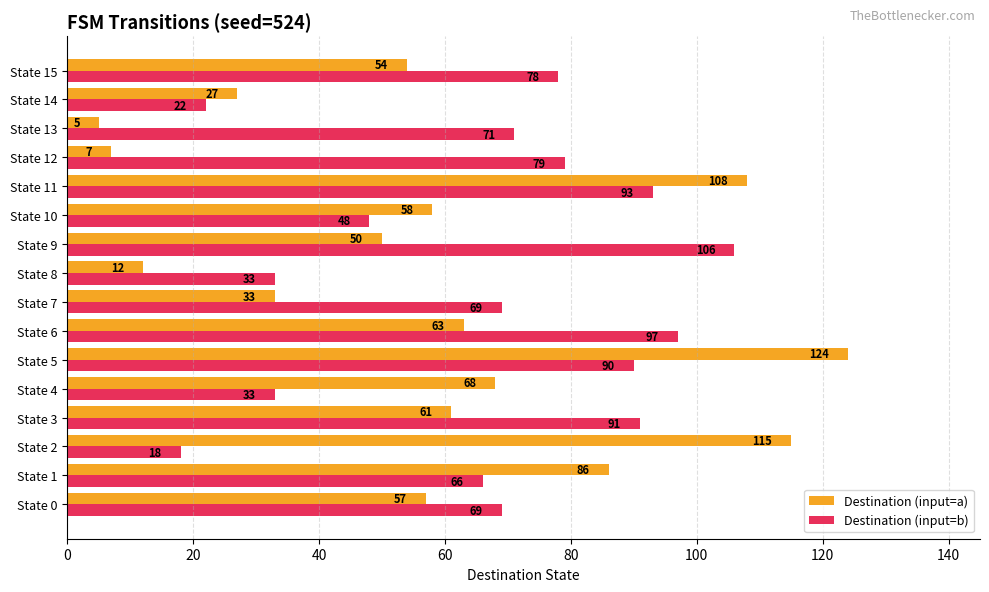

Which series has the largest range (max minus min)?

Destination (input=a)